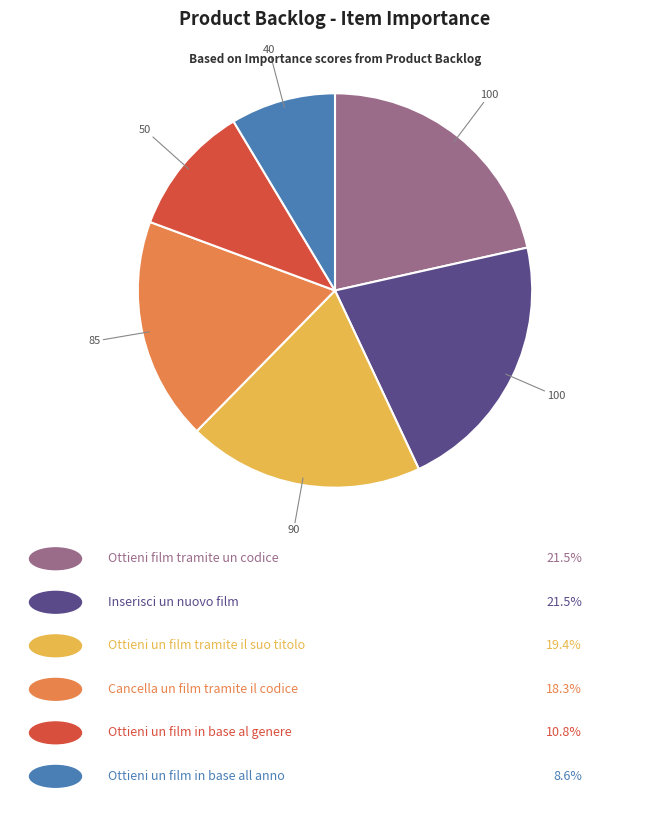

Is there any slice that represents more than half of the pie?

No